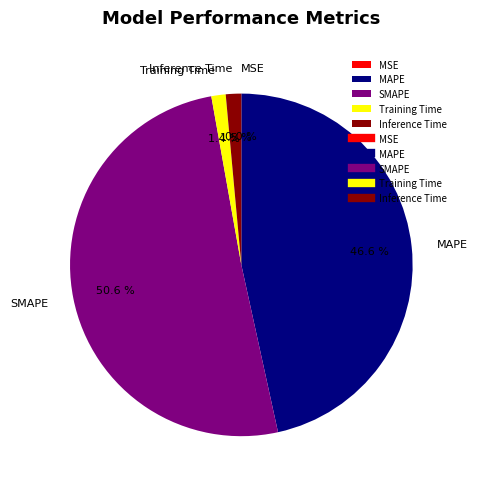

Does SMAPE account for over 50% of the chart?

Yes